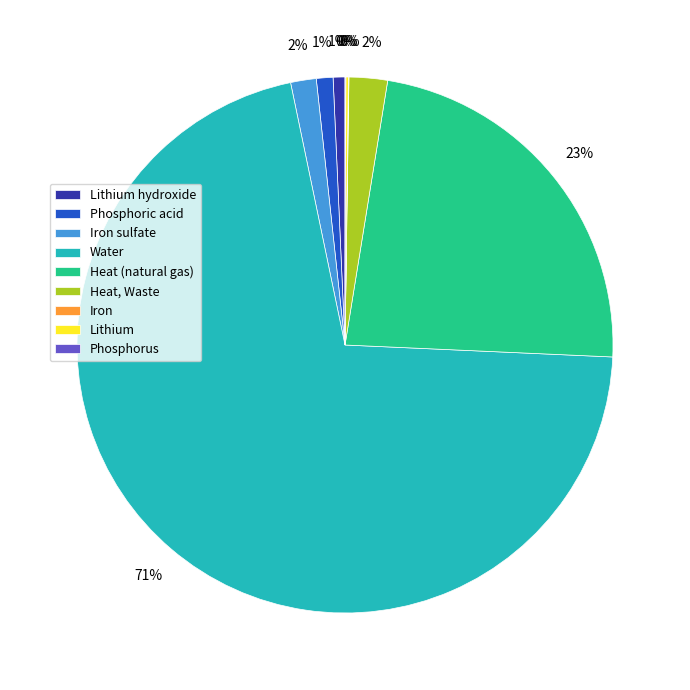

To the nearest percent, what is the average slice percentage?

11%